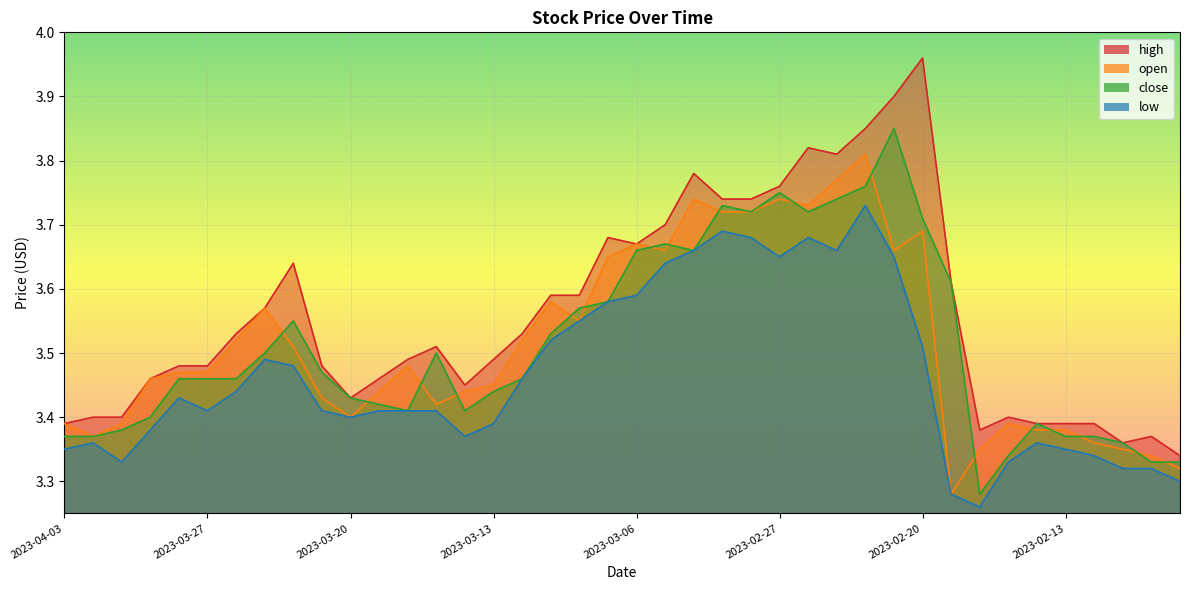

How many lines are shown in the chart?

4